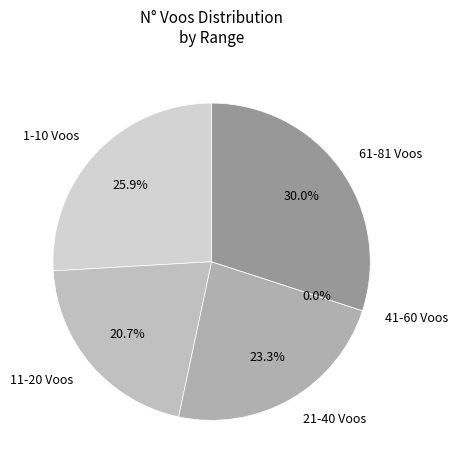

True or false: 6 accounts for 1% of the total.

False